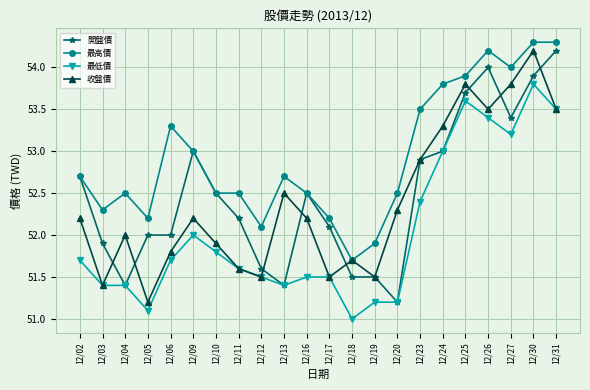

True or false: 最低價 and 最高價 intersect in this chart.

False